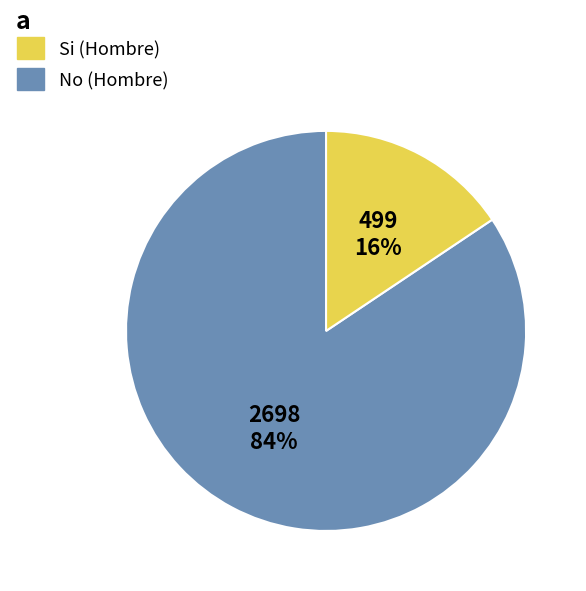

How many segments does this pie chart have?

2